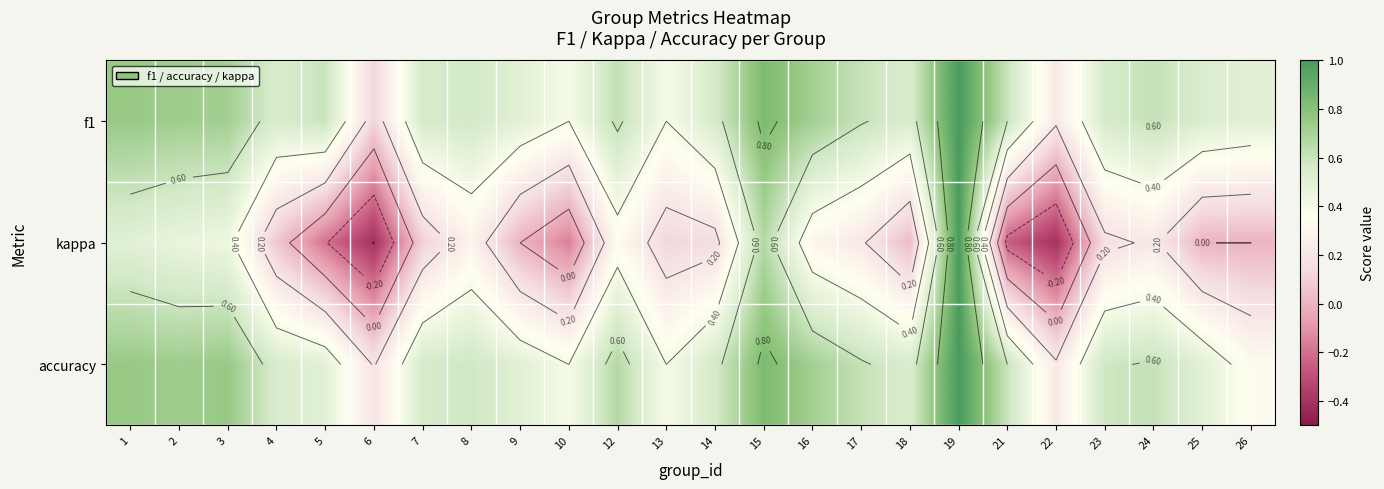

Between 6 and 17, which series saw the biggest shift?

kappa